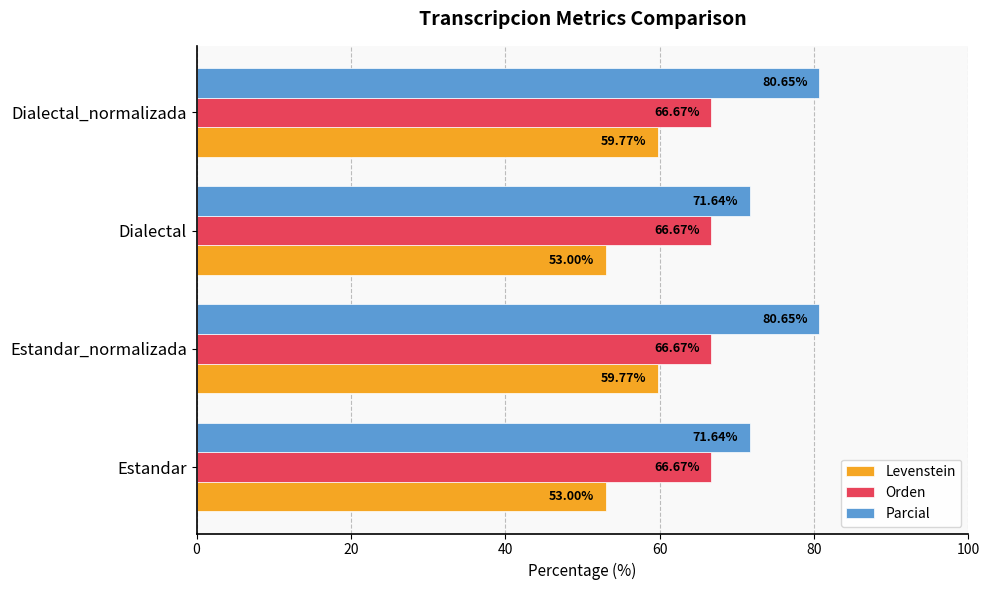

List the series in order of their peak value, highest first.

Parcial, Orden, Levenstein